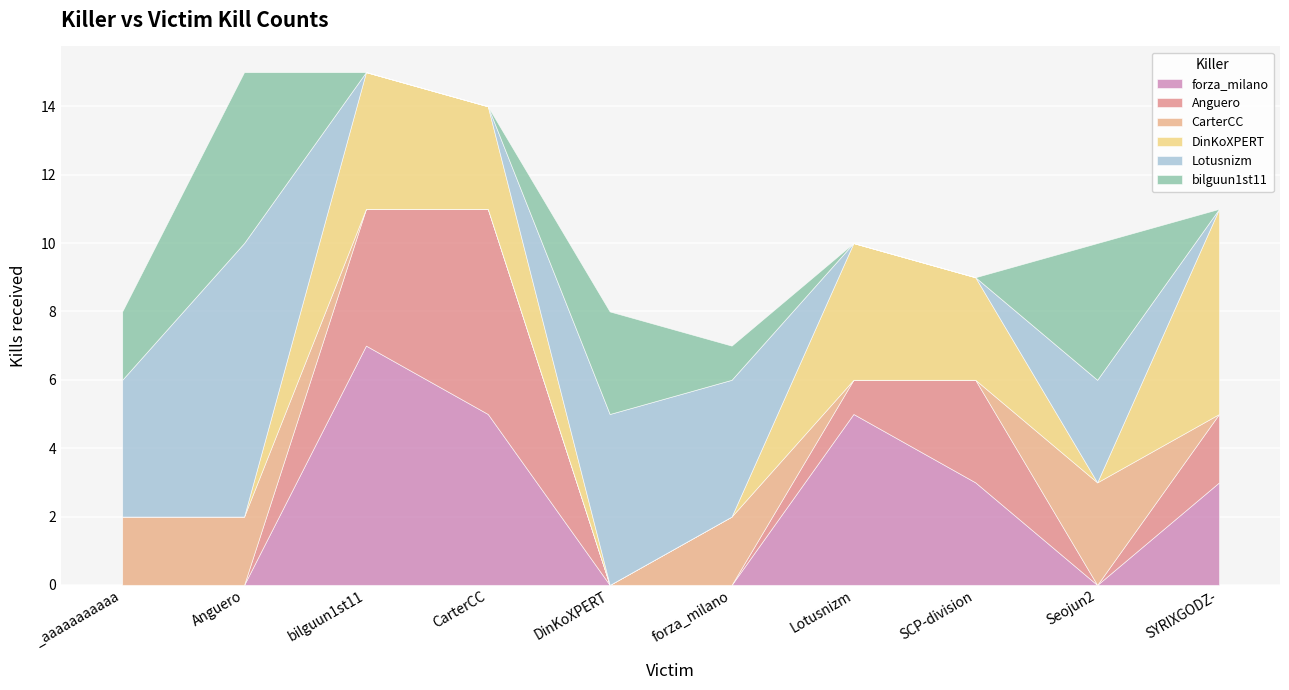

How many categories are shown in the chart?

10